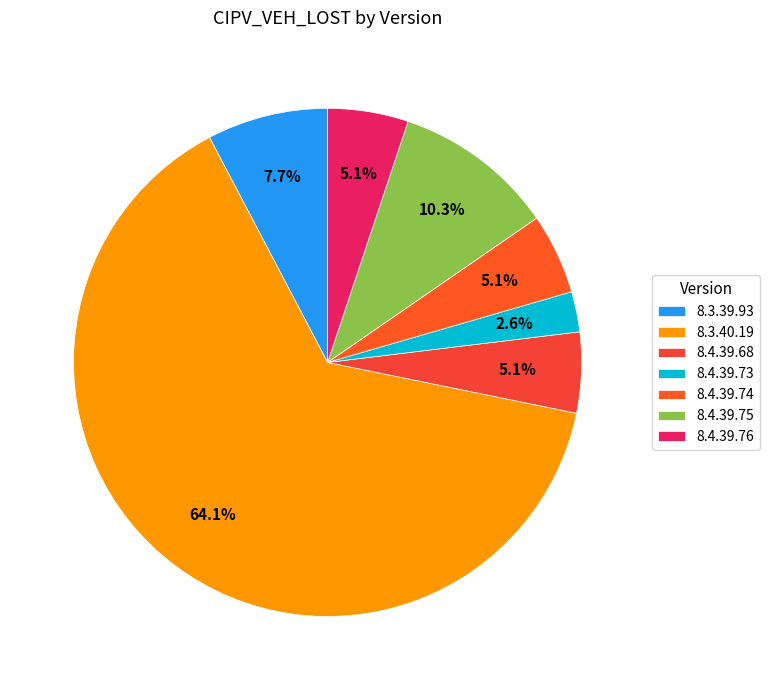

Which category has the biggest portion of the pie?

8.3.40.19